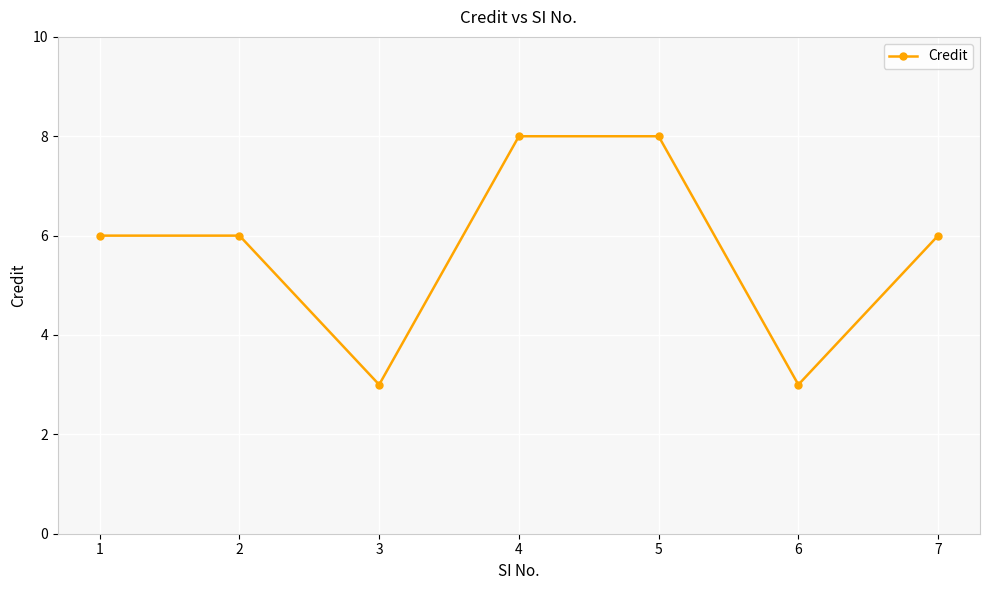

Reading left to right, transcribe all the data shown in this chart.

6	6	3	8	8	3	6